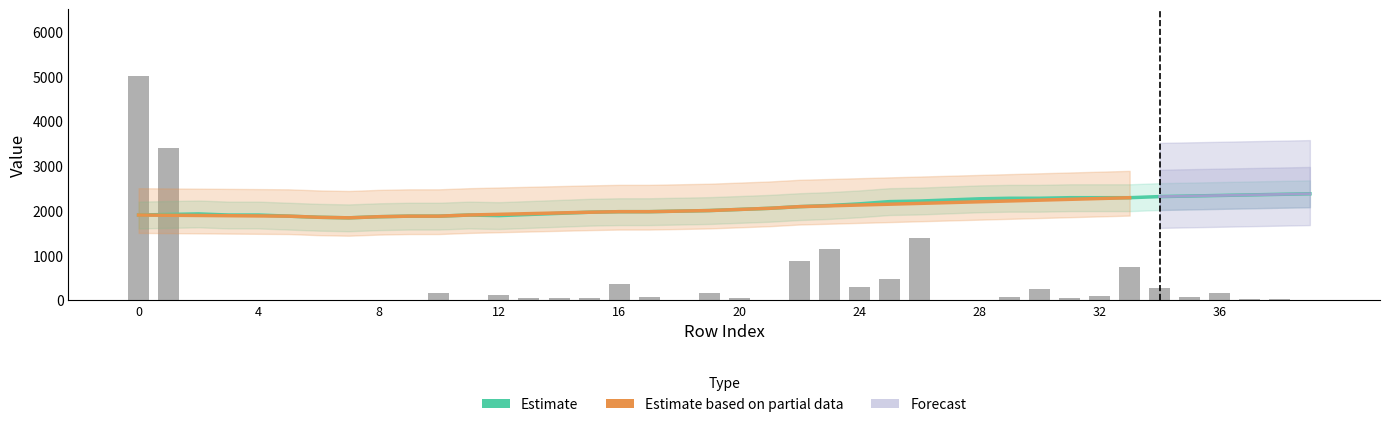

Rank the categories by value from lowest to highest.

3, 4, 5, 7, 11, 21, 28, 9, 6, 8, 27, 39, 2, 18, 37, 38, 31, 14, 13, 15, 20, 35, 29, 17, 32, 12, 19, 36, 10, 30, 34, 24, 16, 25, 33, 22, 23, 26, 1, 0